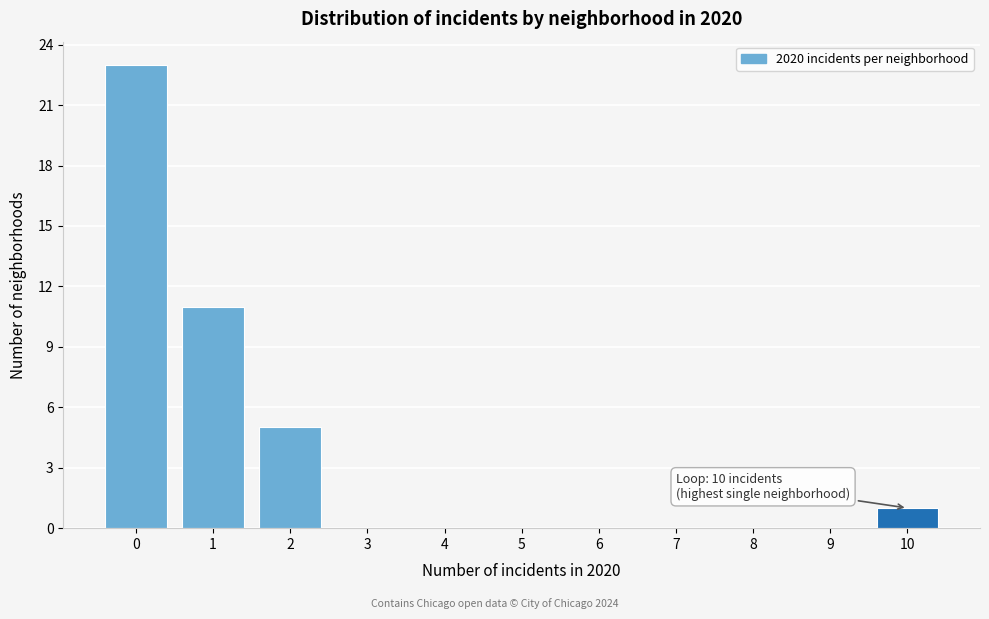

Reading left to right, transcribe all the data shown in this chart.

0=23	1=11	2=5	3=0	4=0	5=0	6=0	7=0	8=0	9=0	10=1